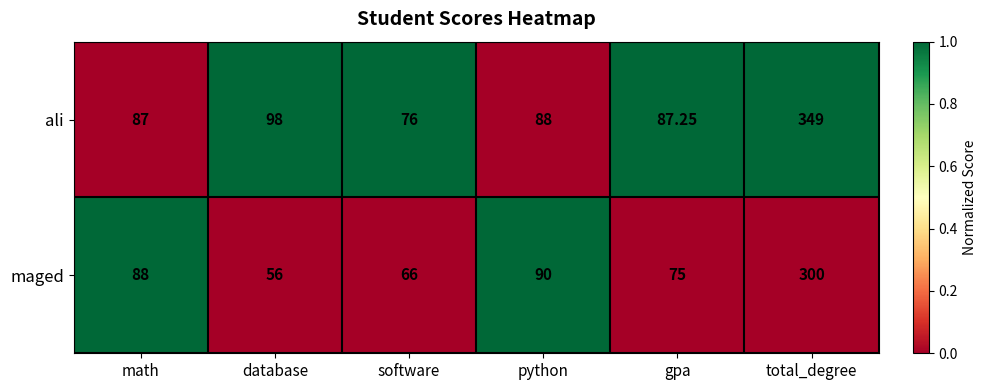

At which label does ali first exceed 88?

database